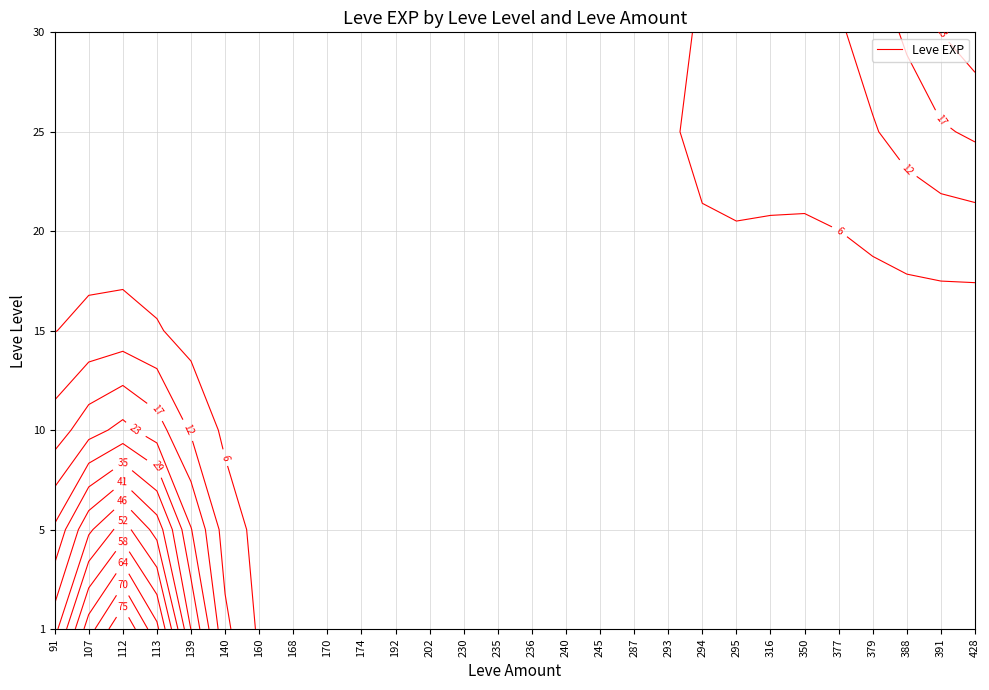

At how many categories does at least one series exceed 358?

1